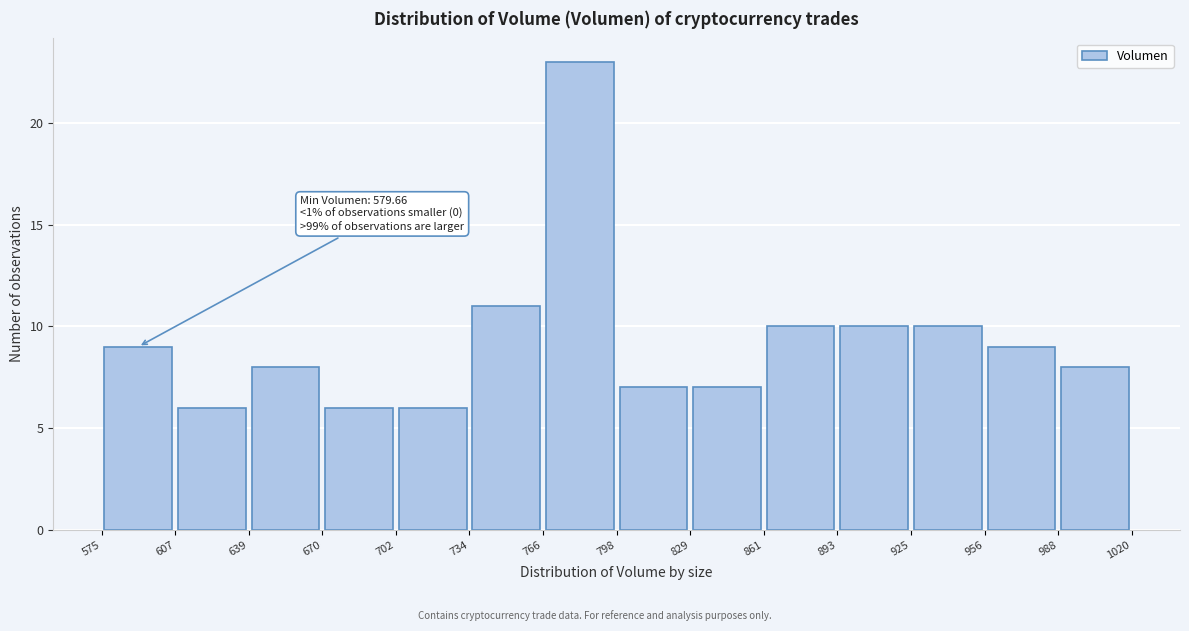

Which range on the x-axis has the tallest bar?

766 to 798